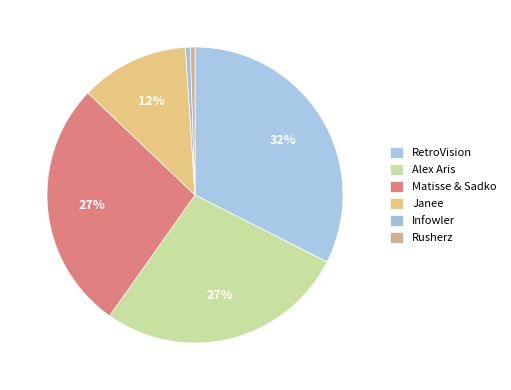

Which slice is the smallest?

Infowler